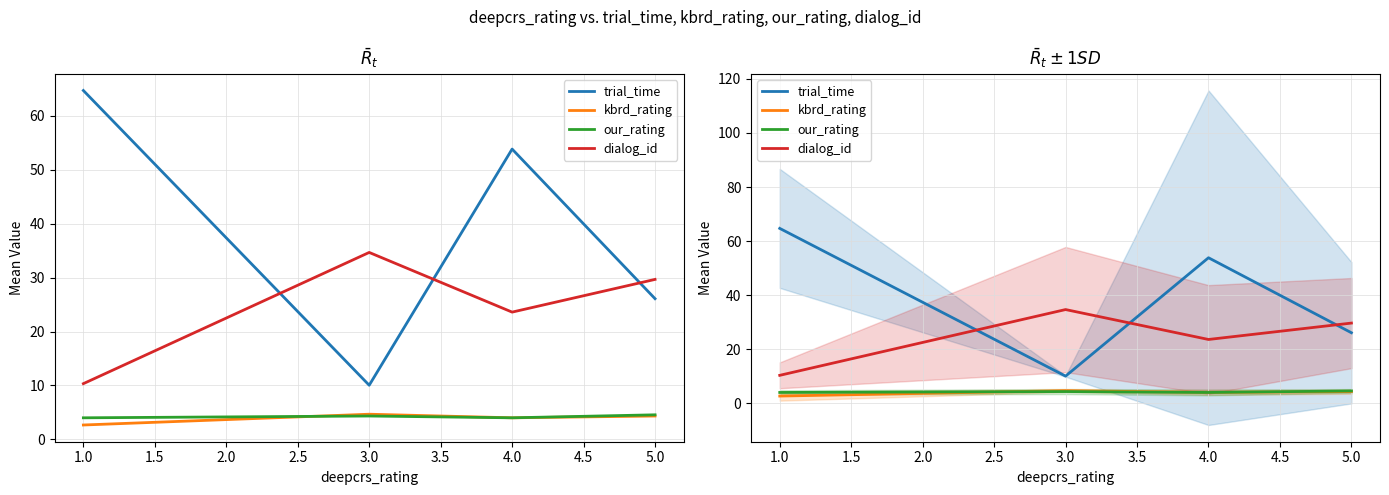

Count the number of data series in this chart.

4